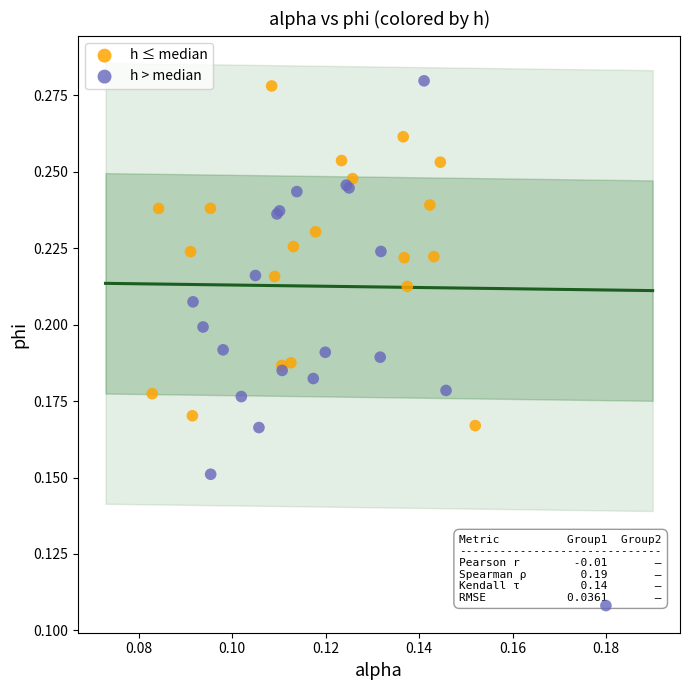

Which series has the largest Y range (max minus min)?

h > median